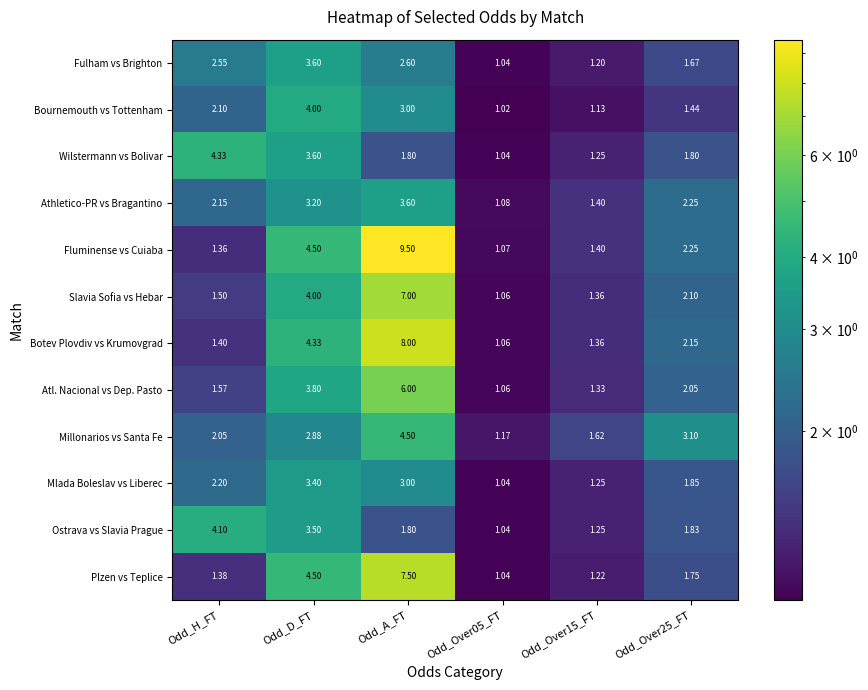

Where is Atl. Nacional vs Dep. Pasto nearest to the value 3?

Odd_D_FT